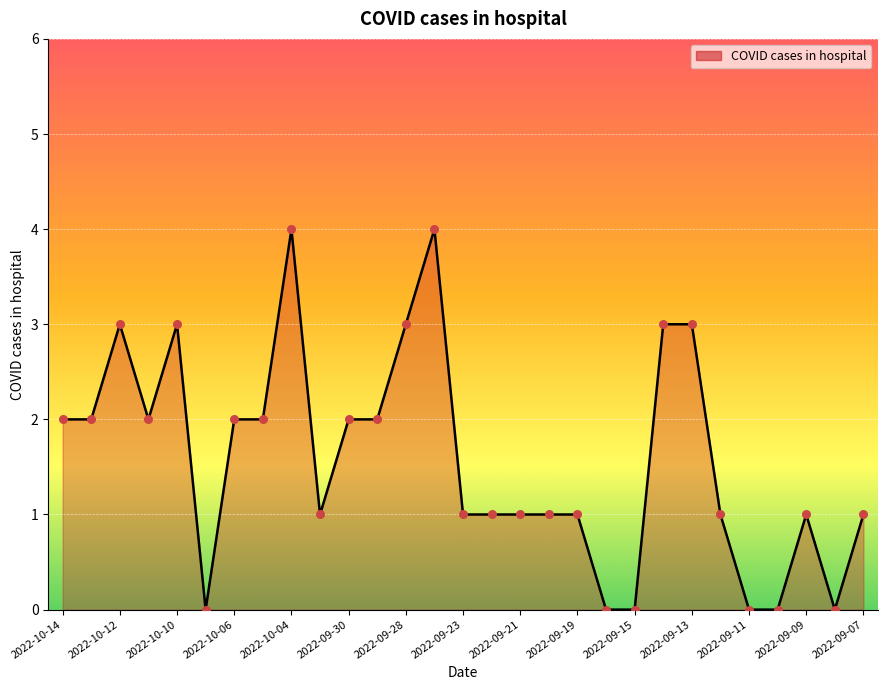

What is the maximum value shown in the chart?

4